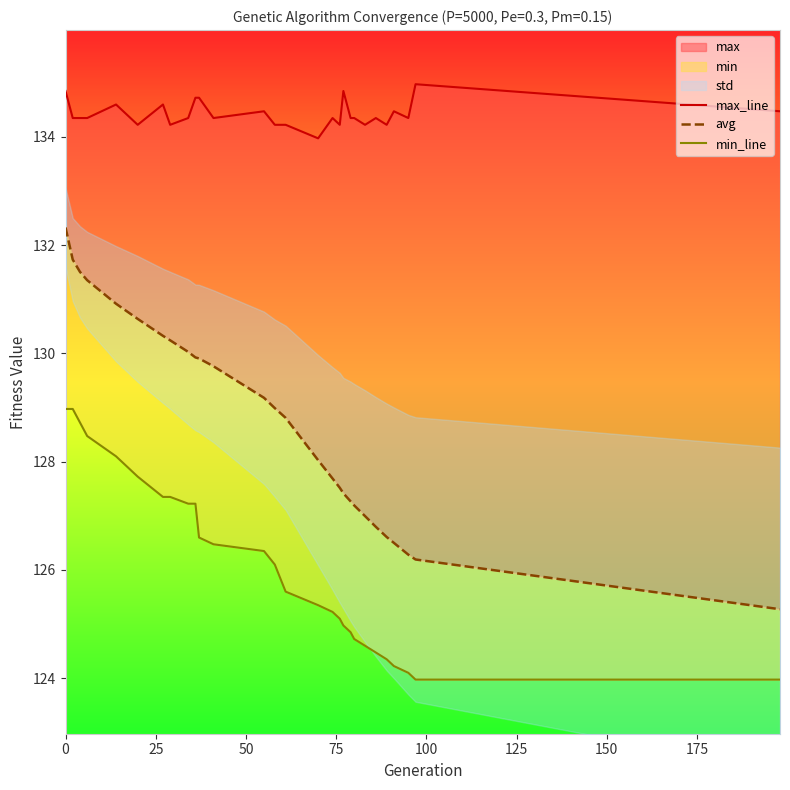

The value of avg at 50 is 186.4. True or false?

False